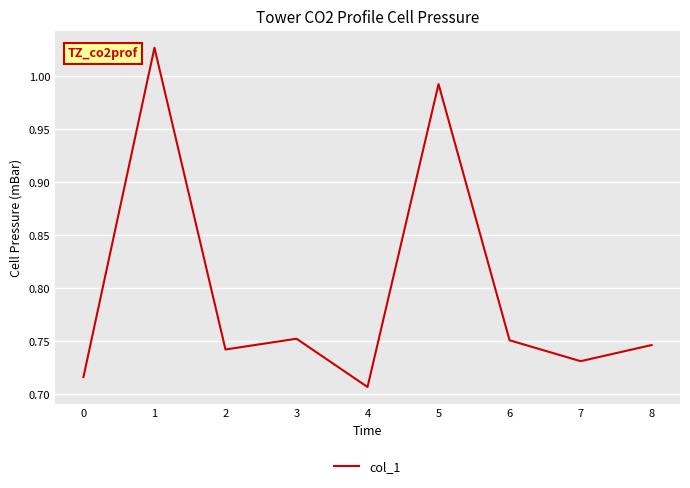

Which category has the lowest value across all series?

4